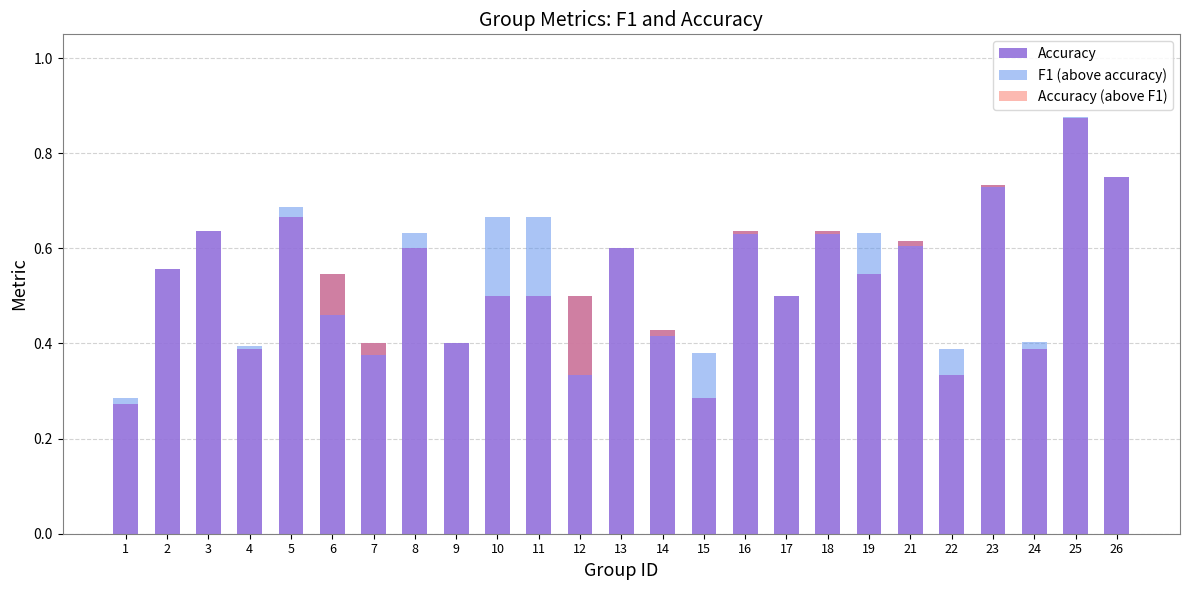

The value at 8 is 0.3. True or false?

False